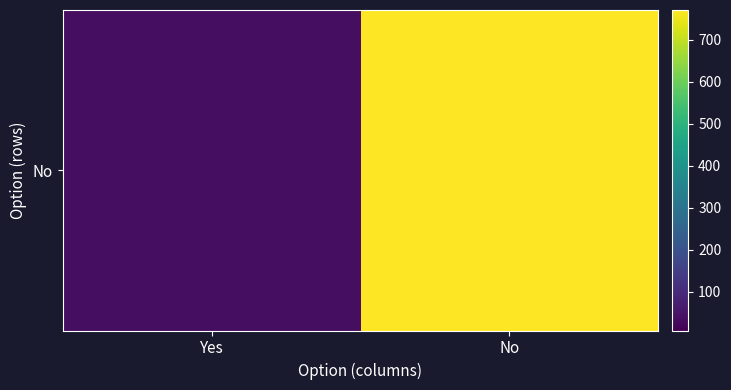

At which category is the sum across all series the highest?

No